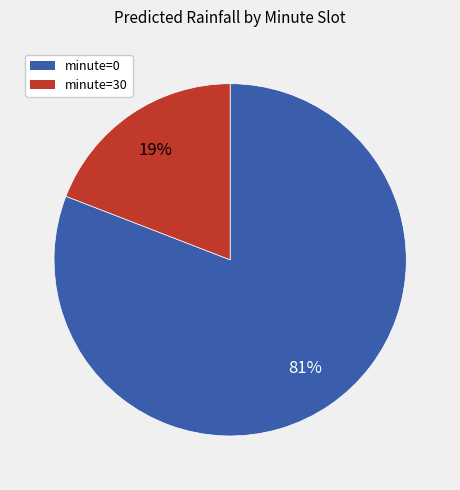

To the nearest percent, what percentage of the pie is minute=30?

19%